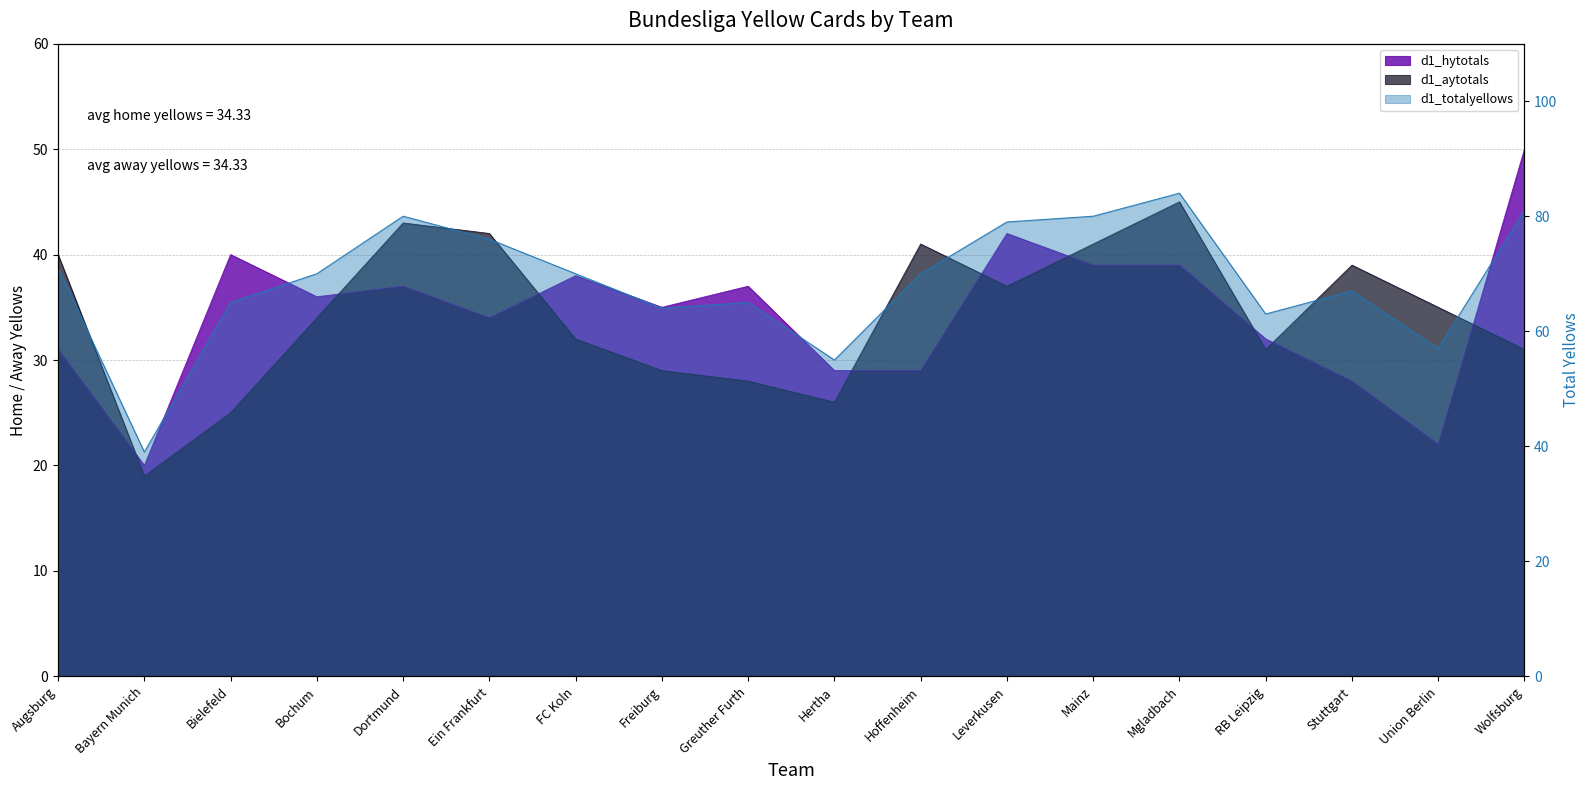

Reading left to right, extract all data points from this chart.

d1_hytotals: Augsburg=31	Bayern Munich=20	Bielefeld=40	Bochum=36	Dortmund=37	Ein Frankfurt=34	FC Koln=38	Freiburg=35	Greuther Furth=37	Hertha=29	Hoffenheim=29	Leverkusen=42	Mainz=39	Mgladbach=39	RB Leipzig=32	Stuttgart=28	Union Berlin=22	Wolfsburg=50
d1_aytotals: Augsburg=40	Bayern Munich=19	Bielefeld=25	Bochum=34	Dortmund=43	Ein Frankfurt=42	FC Koln=32	Freiburg=29	Greuther Furth=28	Hertha=26	Hoffenheim=41	Leverkusen=37	Mainz=41	Mgladbach=45	RB Leipzig=31	Stuttgart=39	Union Berlin=35	Wolfsburg=31
d1_totalyellows: Augsburg=71	Bayern Munich=39	Bielefeld=65	Bochum=70	Dortmund=80	Ein Frankfurt=76	FC Koln=70	Freiburg=64	Greuther Furth=65	Hertha=55	Hoffenheim=70	Leverkusen=79	Mainz=80	Mgladbach=84	RB Leipzig=63	Stuttgart=67	Union Berlin=57	Wolfsburg=81